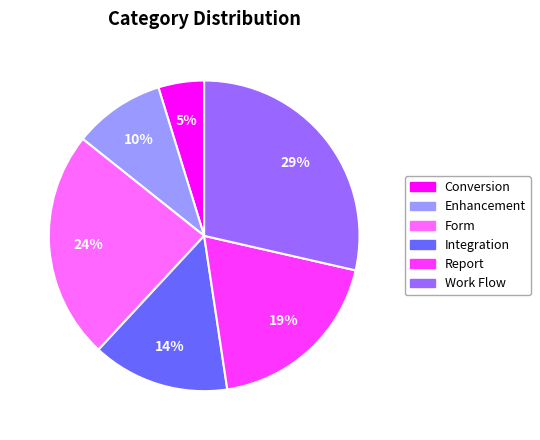

Which has a higher value, Form or Integration?

Form